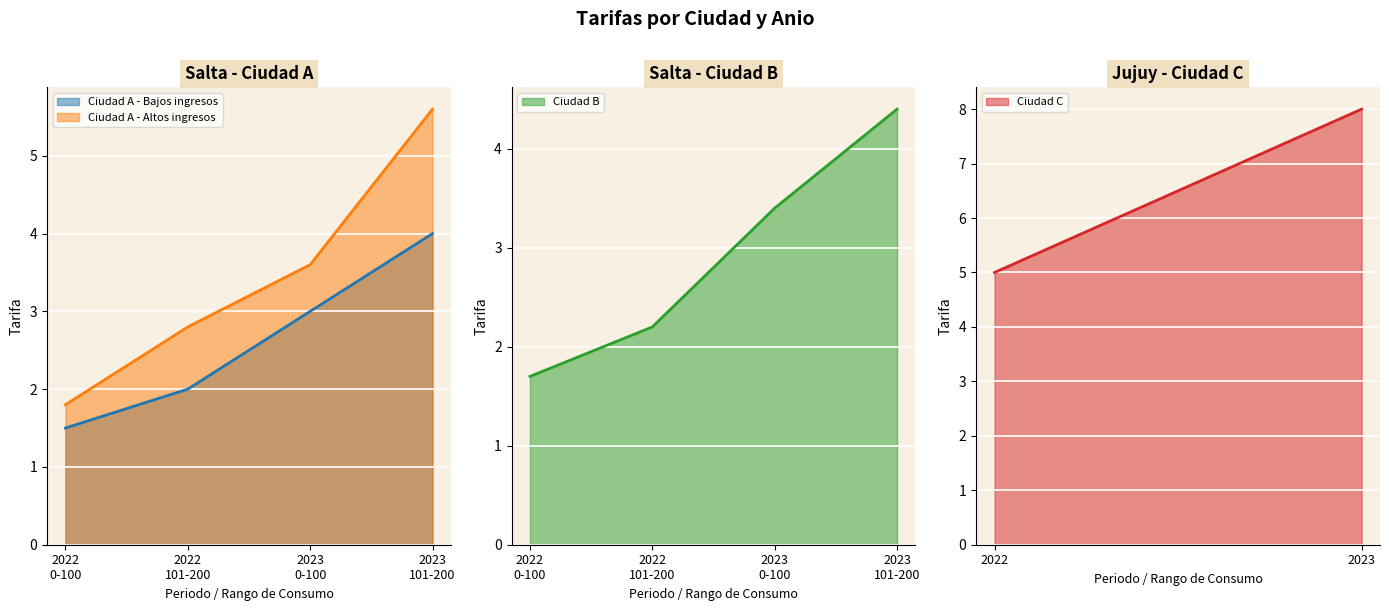

Is it true that Ciudad A - Altos ingresos equals 5.6 at 2023
101-200?

True